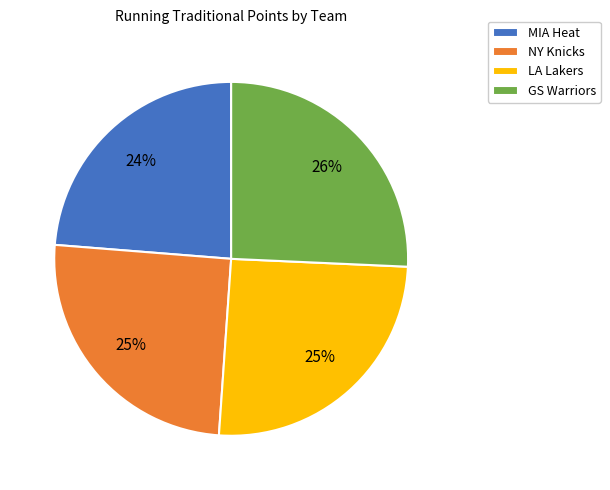

To the nearest percent, what percentage of the pie is LA Lakers?

25%